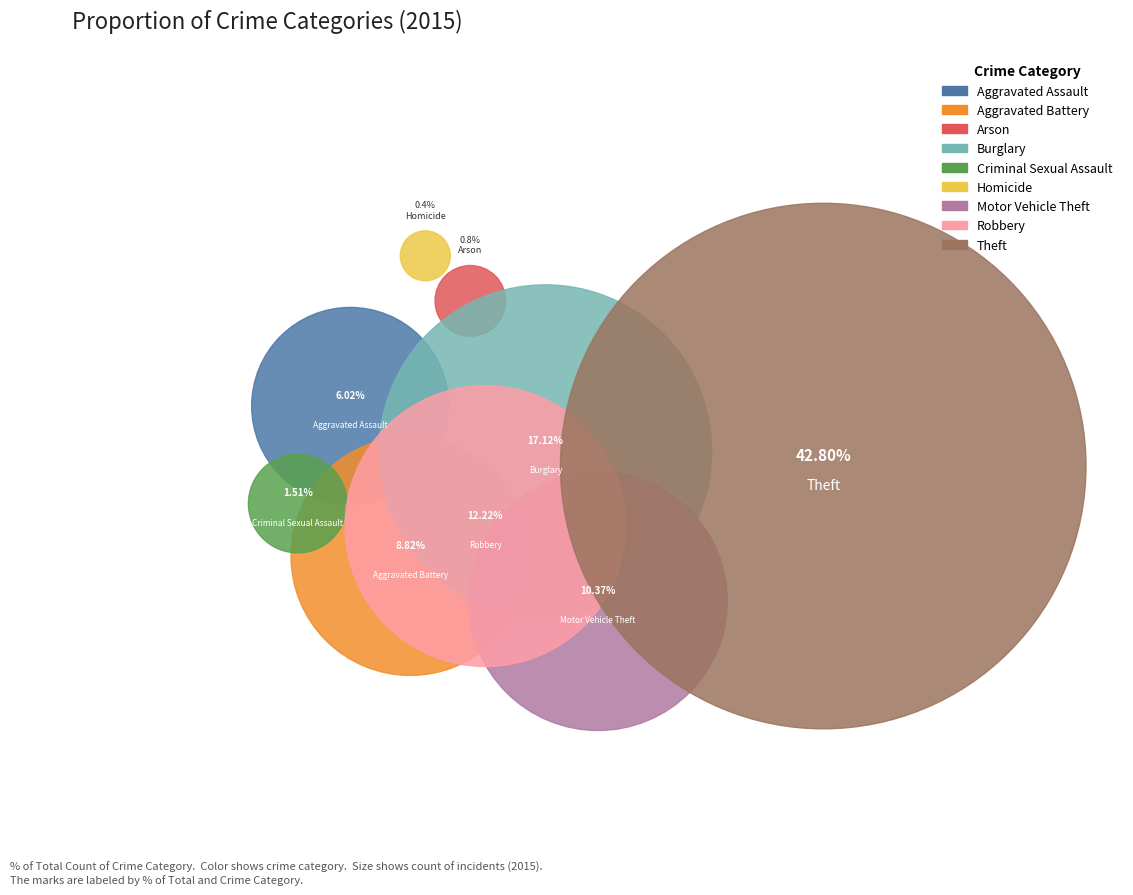

Is it true that Criminal Sexual Assault is 2% of the pie?

True